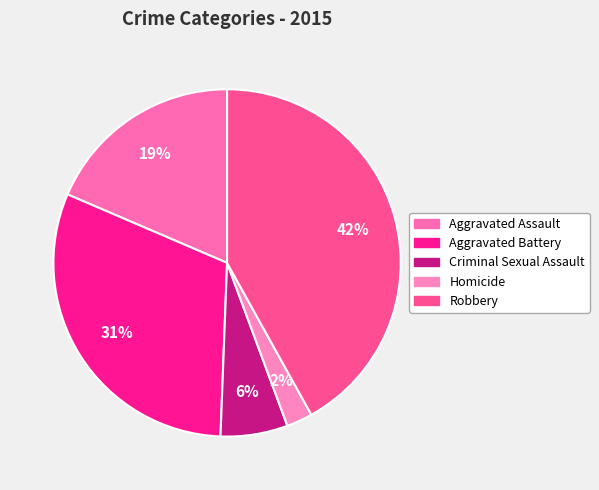

How many segments does this pie chart have?

5